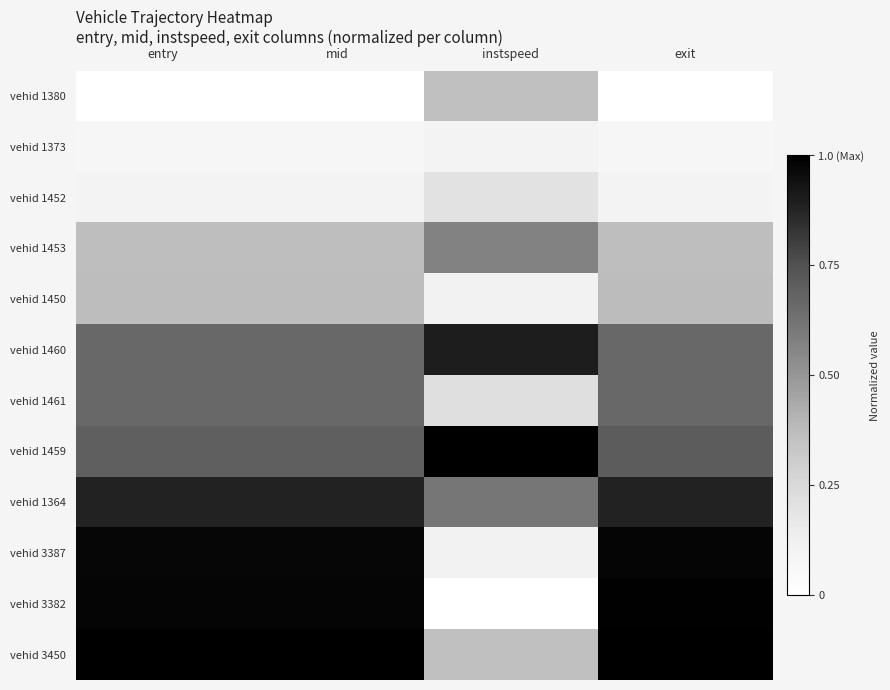

What is the spread (max minus min) of values at mid?

1.0